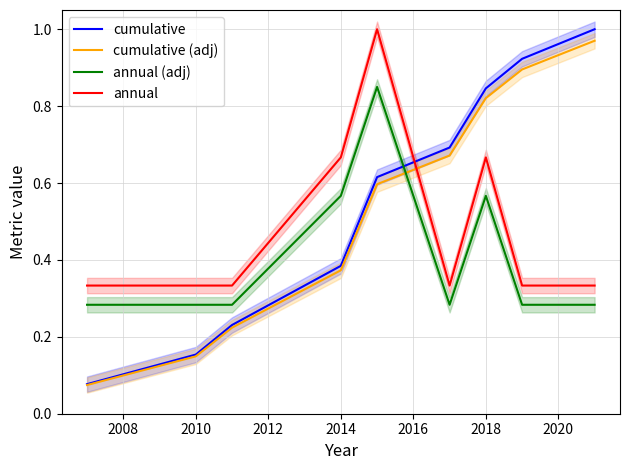

What is the average value of the annual (adj) series?

0.4